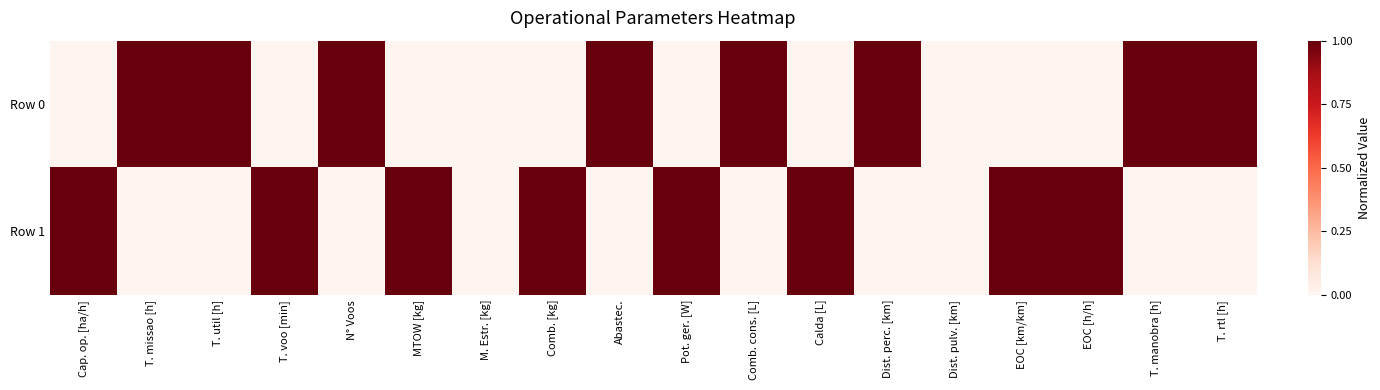

At how many categories does at least one series exceed 0?

16